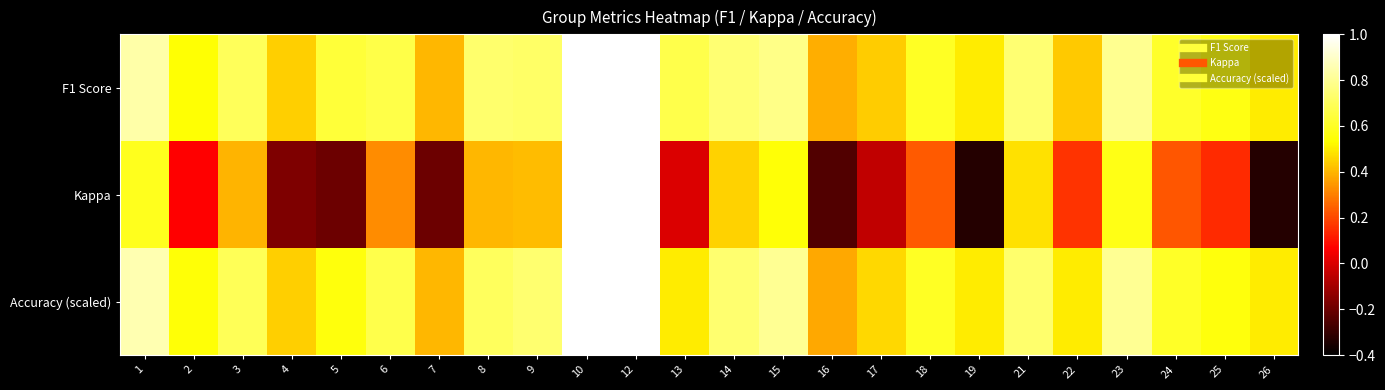

Reading left to right, extract all data points from this chart.

F1 Score: 1=0.8	2=0.5	3=0.7	4=0.4	5=0.6	6=0.7	7=0.4	8=0.7	9=0.7	10=1.0	12=1.0	13=0.7	14=0.7	15=0.8	16=0.4	17=0.4	18=0.6	19=0.5	21=0.7	22=0.4	23=0.8	24=0.6	25=0.6	26=0.5
Kappa: 1=0.6	2=0.1	3=0.4	4=-0.2	5=-0.2	6=0.3	7=-0.2	8=0.4	9=0.4	10=1.0	12=1.0	13=0.0	14=0.5	15=0.5	16=-0.2	17=-0.0	18=0.2	19=-0.3	21=0.5	22=0.2	23=0.6	24=0.2	25=0.1	26=-0.3
Accuracy (scaled): 1=0.9	2=0.5	3=0.7	4=0.4	5=0.6	6=0.7	7=0.4	8=0.7	9=0.7	10=1.0	12=1.0	13=0.5	14=0.7	15=0.8	16=0.4	17=0.5	18=0.6	19=0.5	21=0.7	22=0.5	23=0.8	24=0.6	25=0.6	26=0.5